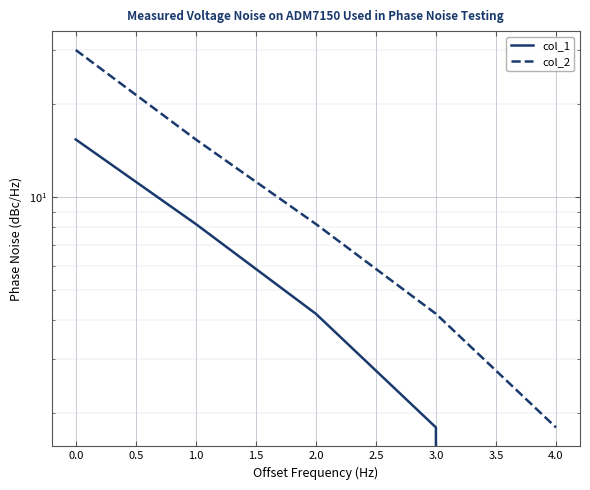

Reading right to left, transcribe all the data shown in this chart.

col_1: 0.0	1.8	4.2	8.2	15.4
col_2: 1.8	4.2	8.2	15.4	30.0